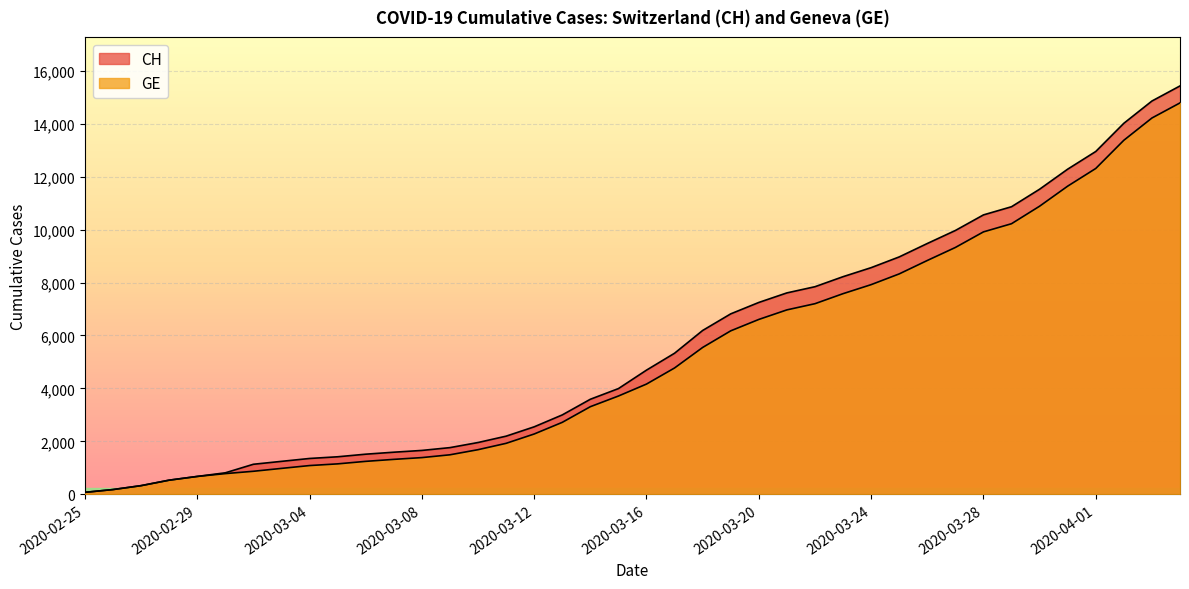

Does the chart display data point markers on the line(s)?

No